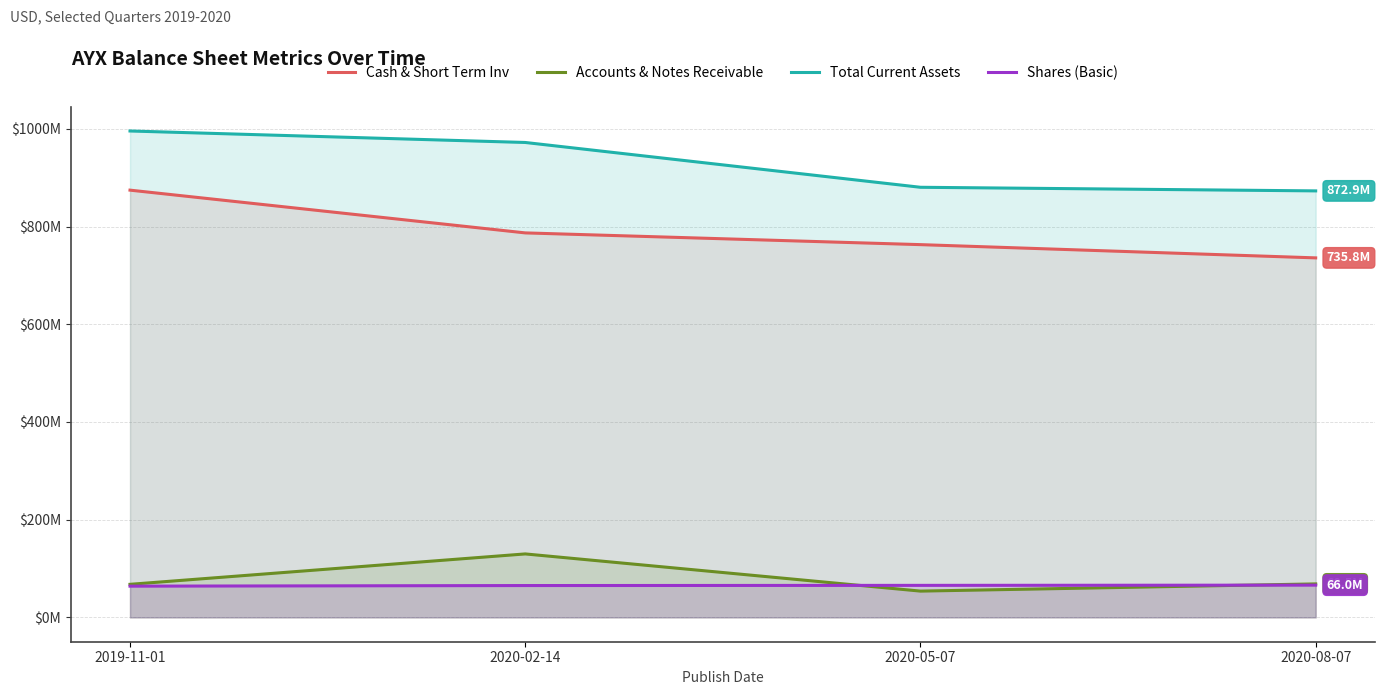

Where is Total Current Assets nearest to the value 934195000?

2020-02-14